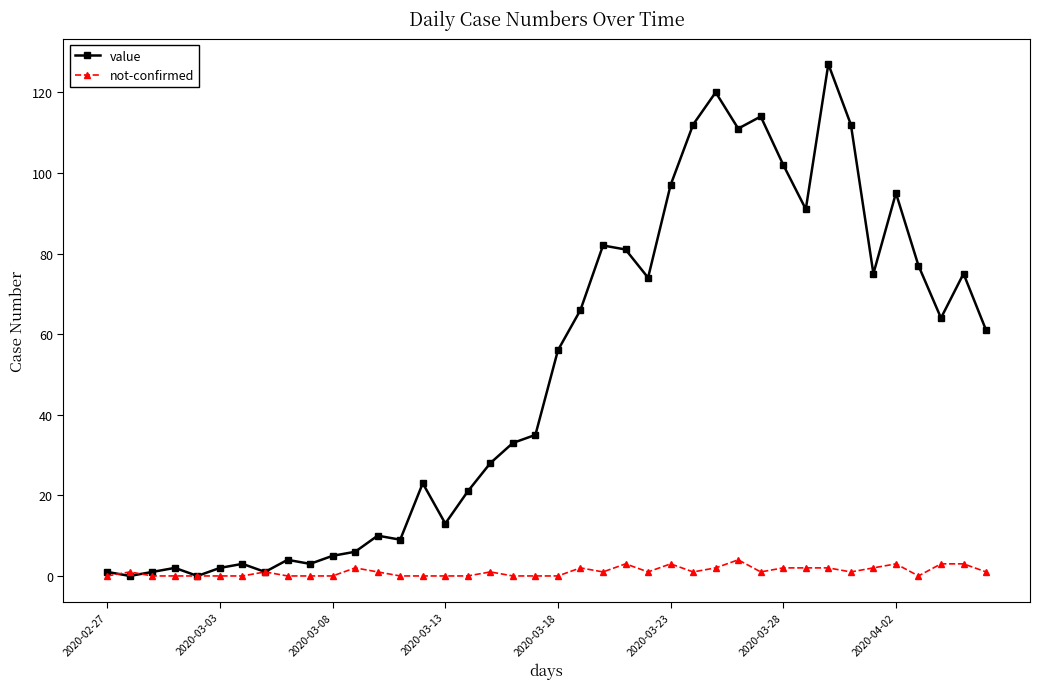

List the series in order of their overall mean, highest first.

value, not-confirmed